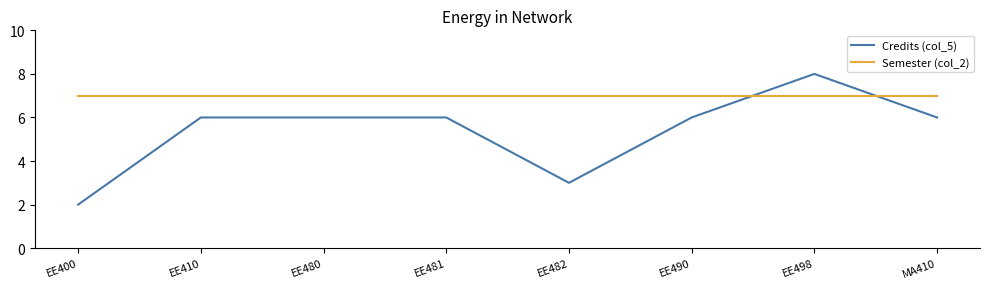

Is it true that Semester (col_2) equals 1 at EE481?

False